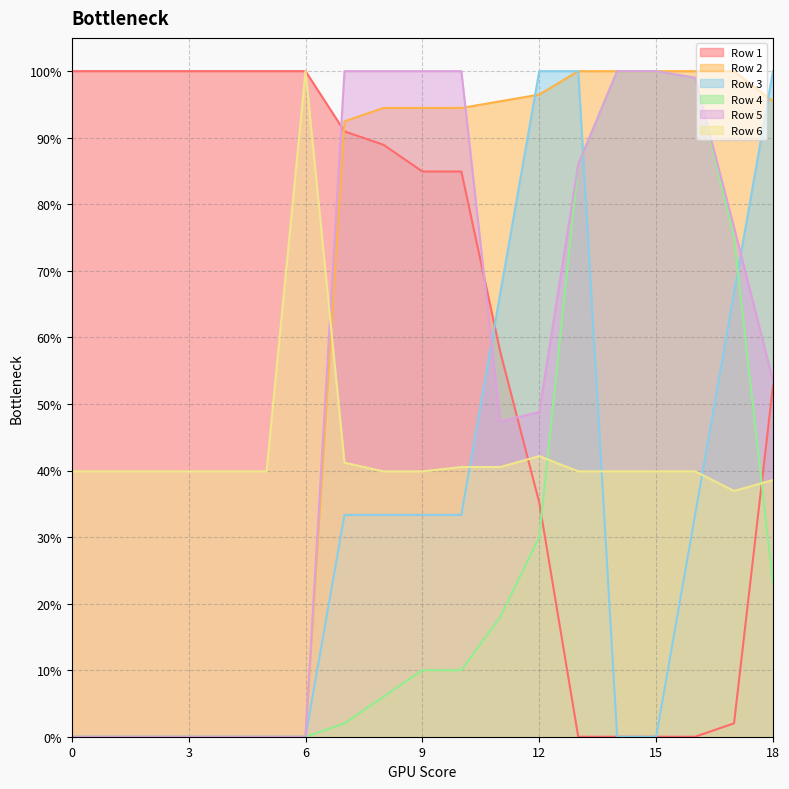

The value of Row 3 at 13 is 1.3. True or false?

False